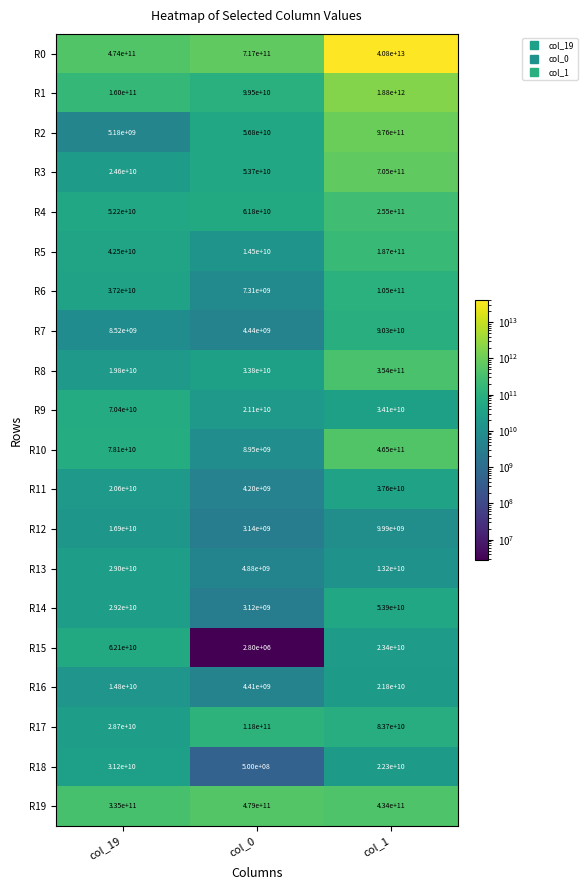

Is it true that R13 equals 4880000000 at col_0?

True